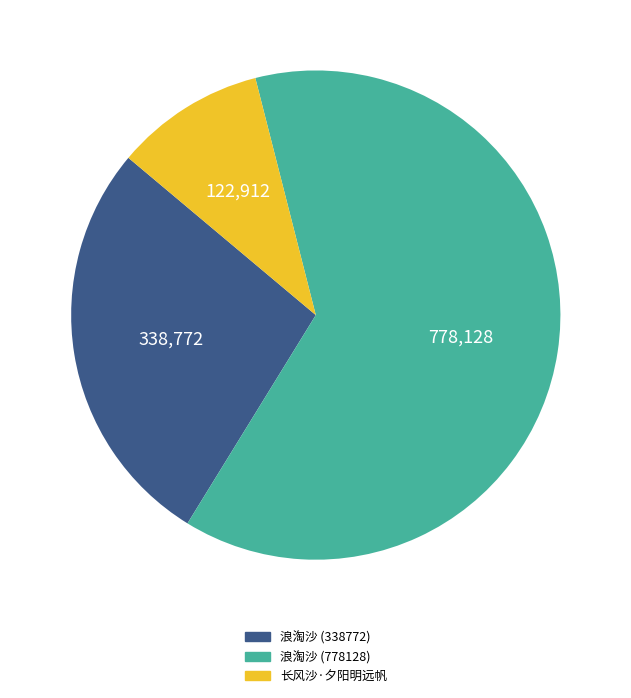

Does any single category account for the majority?

Yes